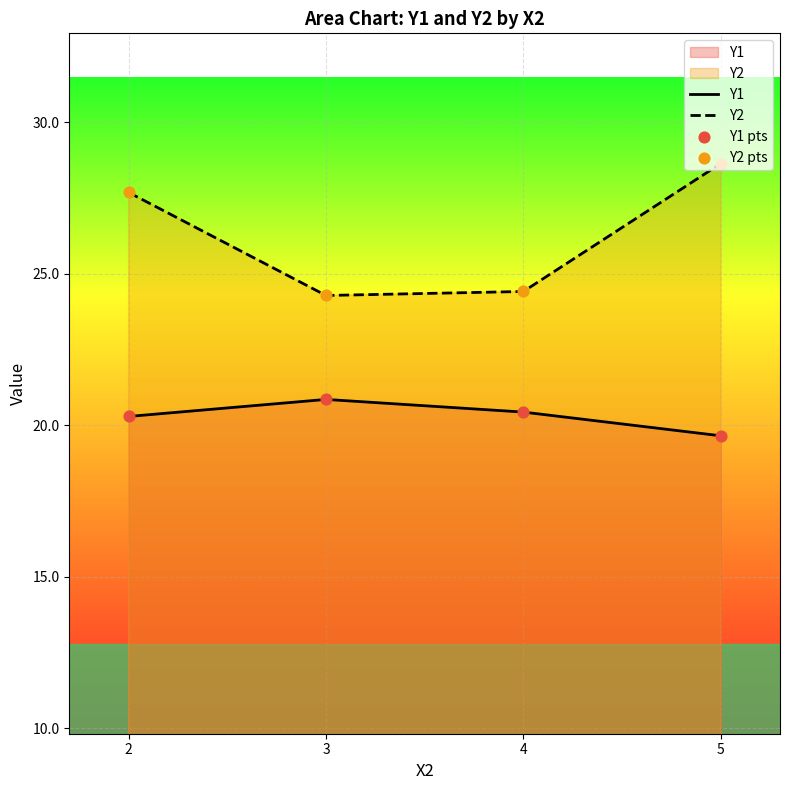

Which series has the largest Y range (max minus min)?

Y2